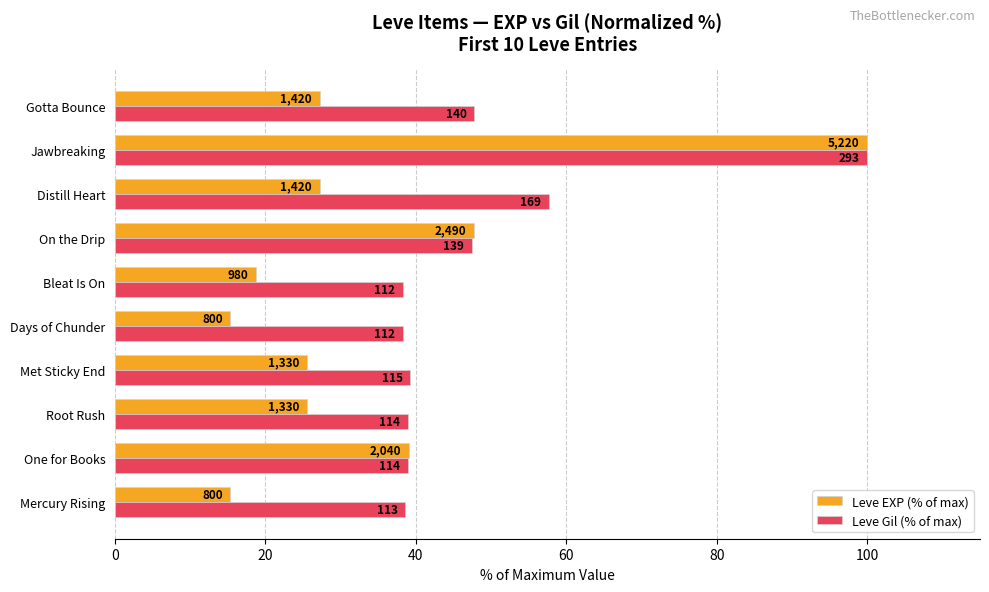

What are all the series names shown in the legend?

Leve EXP (% of max), Leve Gil (% of max)